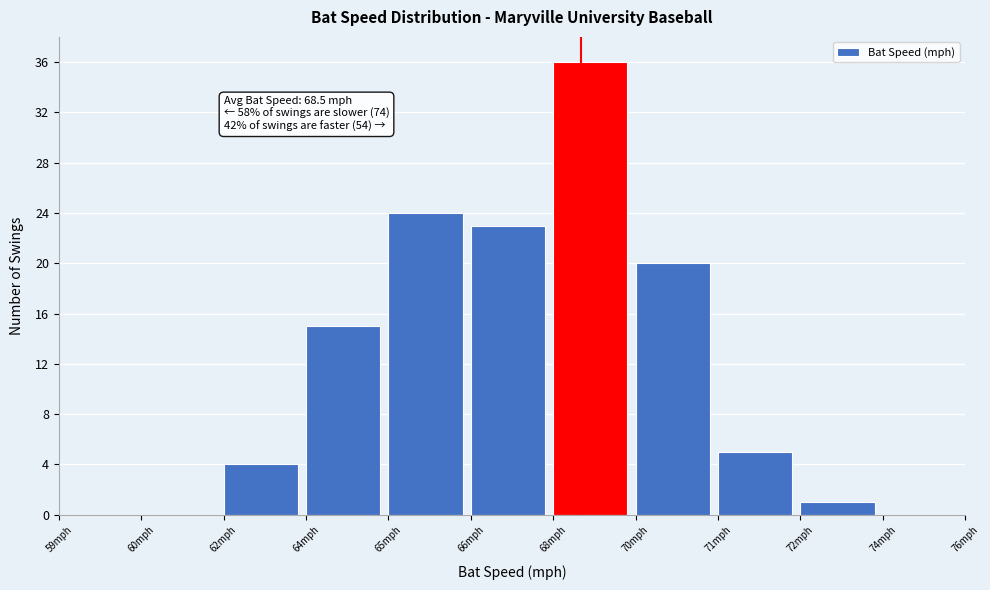

Reading left to right, transcribe all the data shown in this chart.

59mph=0	60mph=0	62mph=4	64mph=15	65mph=24	66mph=23	68mph=36	70mph=20	71mph=5	72mph=1	74mph=0